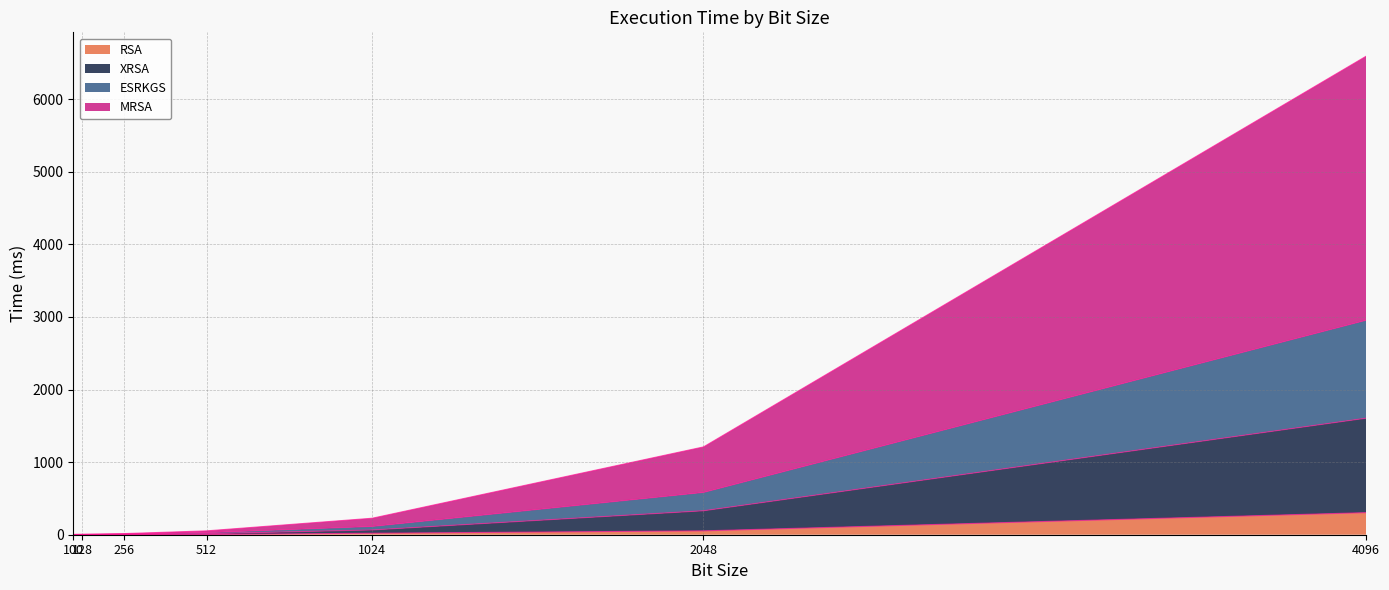

What is the spread (max minus min) of values at 100?

4.1